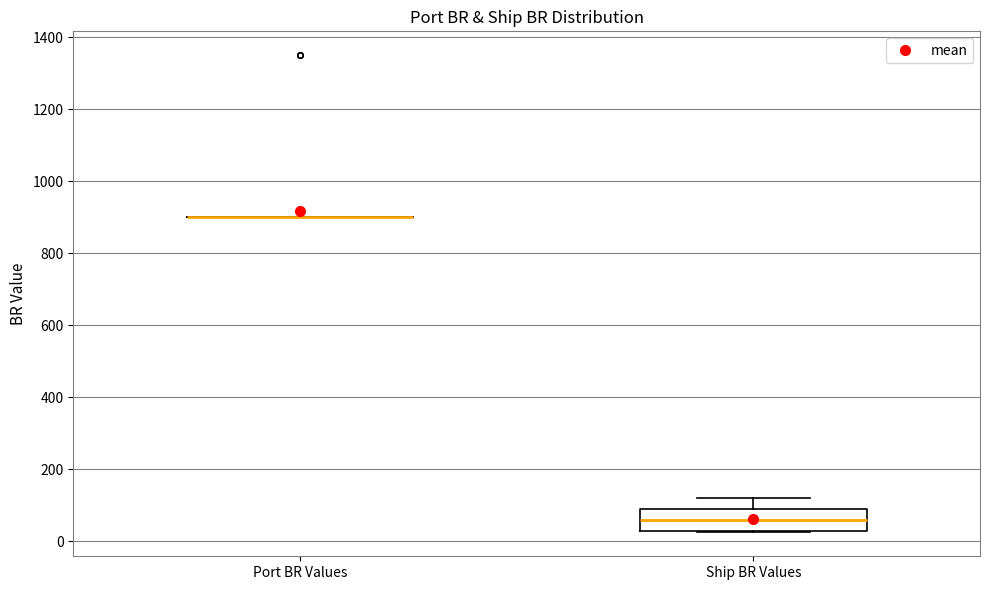

Reading left to right, read every box against the y-axis: the position of its median line, the range the box covers, and the ends of its whiskers. The values are not printed on the chart, so give them approximately, as read against the axis.

Port BR Values: box collapsed to a line at 900, whiskers 900 to 900
Ship BR Values: median 60, box 40 to 100, whiskers 20 to 120